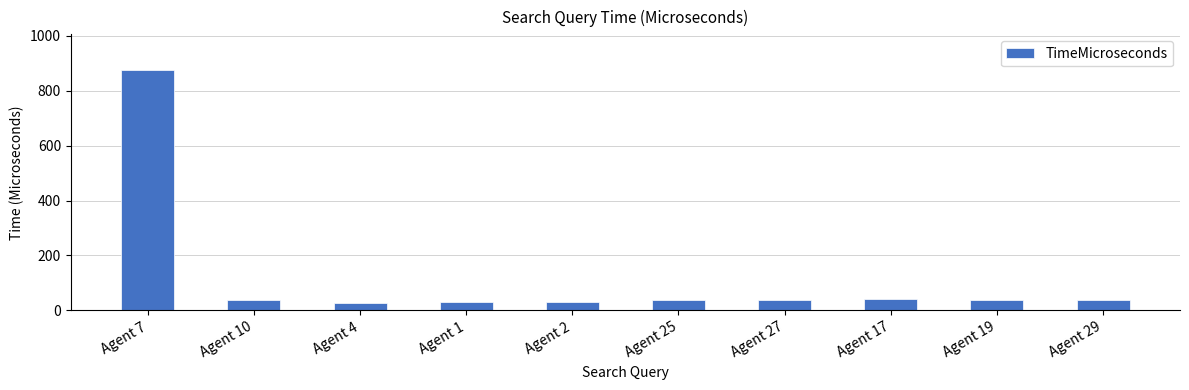

What is the change in value from Agent 7 to Agent 29?

-836